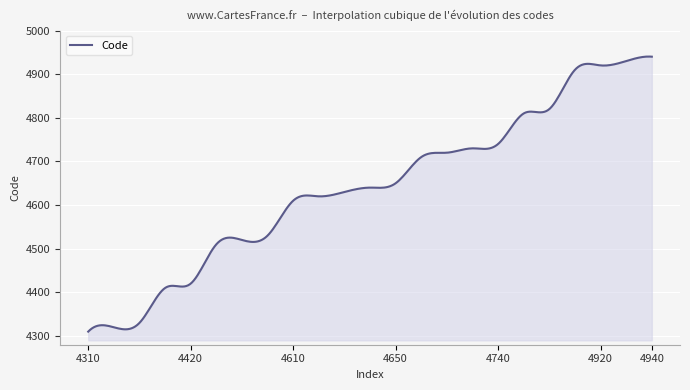

What is the maximum value shown in the chart?

4940.3